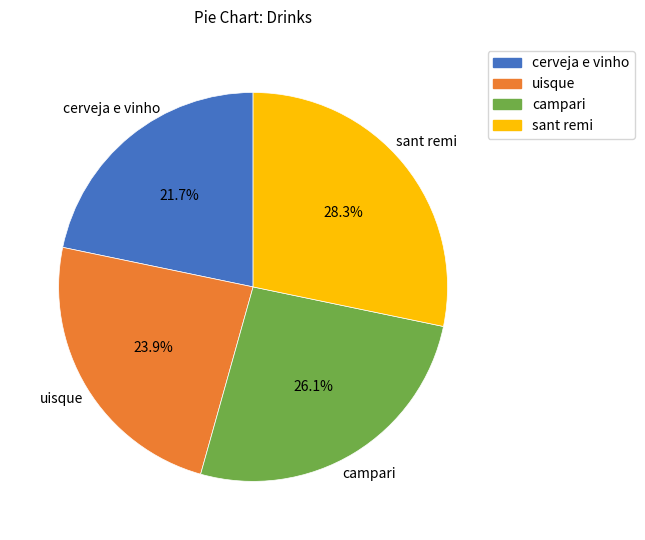

Which category has the smallest portion of the pie?

cerveja e vinho